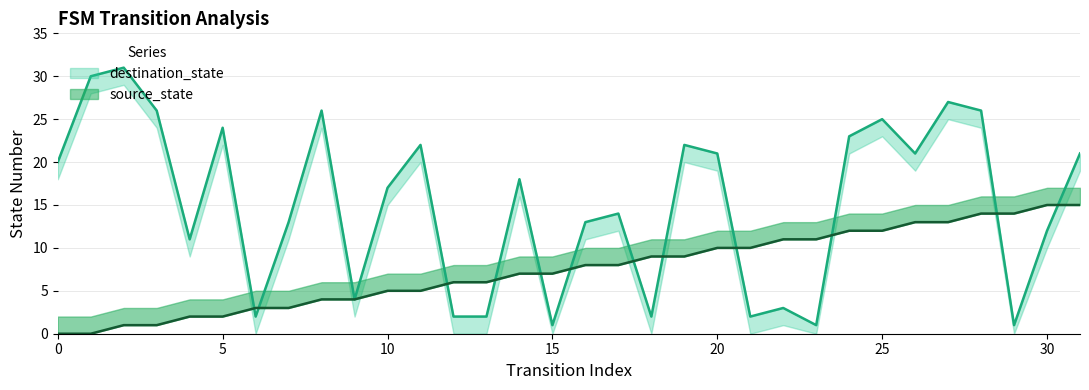

Reading left to right, list all the values displayed in this chart.

source_state: 0=0	1=0	2=1	3=1	4=2	5=2	6=3	7=3	8=4	9=4	10=5	11=5	12=6	13=6	14=7	15=7	16=8	17=8	18=9	19=9	20=10	21=10	22=11	23=11	24=12	25=12	26=13	27=13	28=14	29=14	30=15	31=15
destination_state: 0=20	1=30	2=31	3=26	4=11	5=24	6=2	7=13	8=26	9=4	10=17	11=22	12=2	13=2	14=18	15=1	16=13	17=14	18=2	19=22	20=21	21=2	22=3	23=1	24=23	25=25	26=21	27=27	28=26	29=1	30=12	31=21